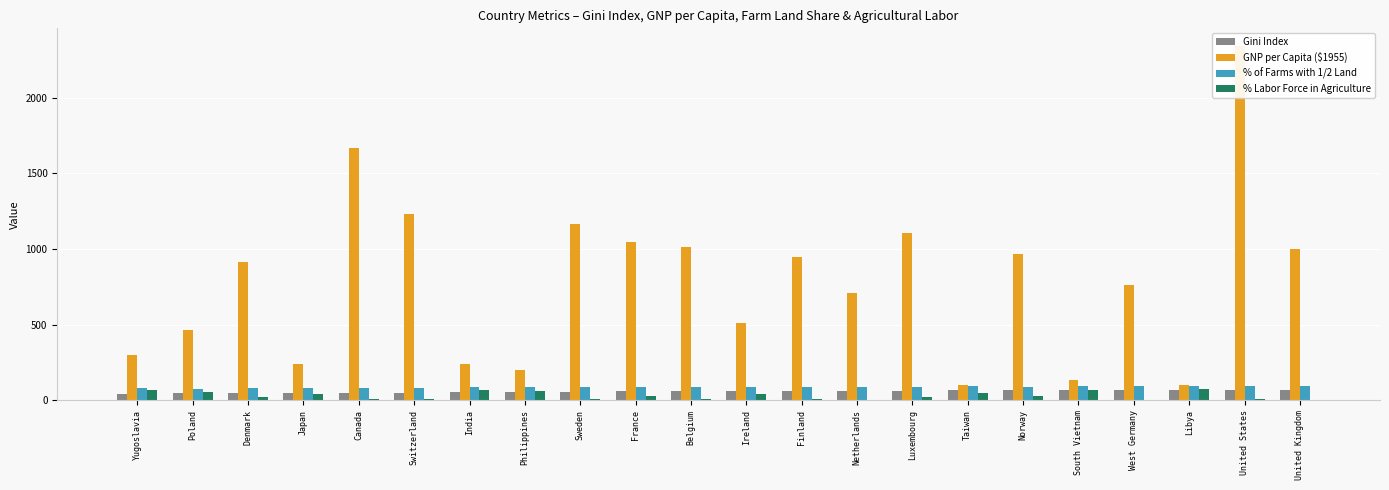

True or false: GNP per Capita ($1955) has a value of 361.5 at Philippines.

False